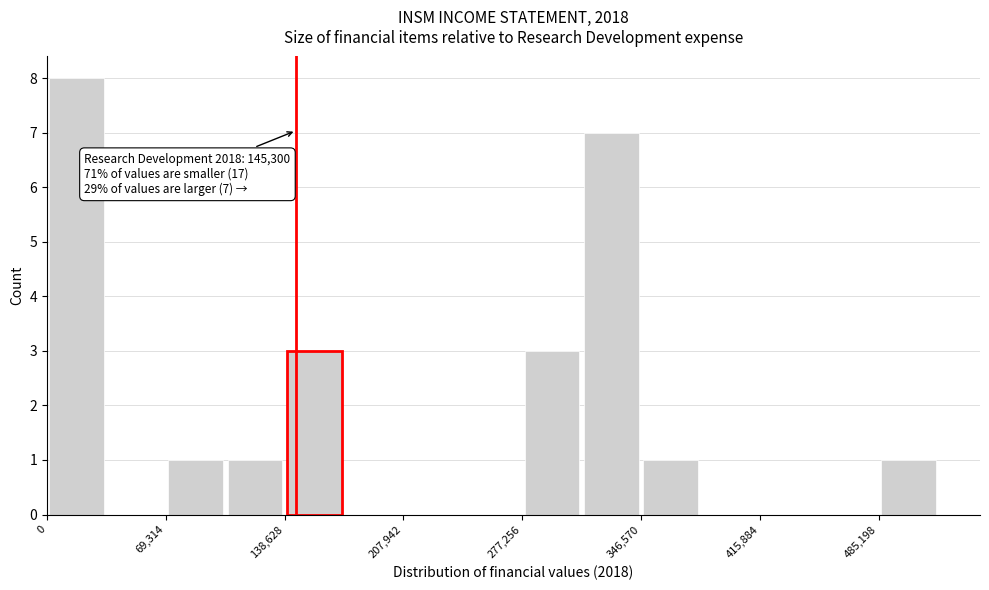

Read against the x-axis, roughly where is the centre of the tallest bar?

20000